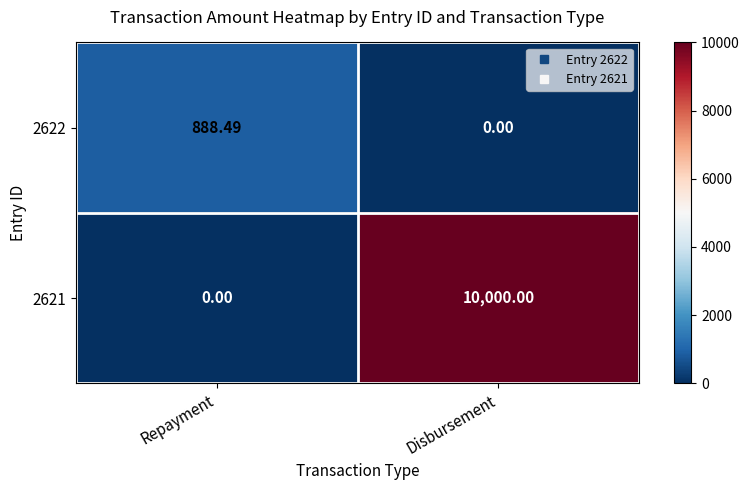

At which category is the sum across all series the highest?

Disbursement